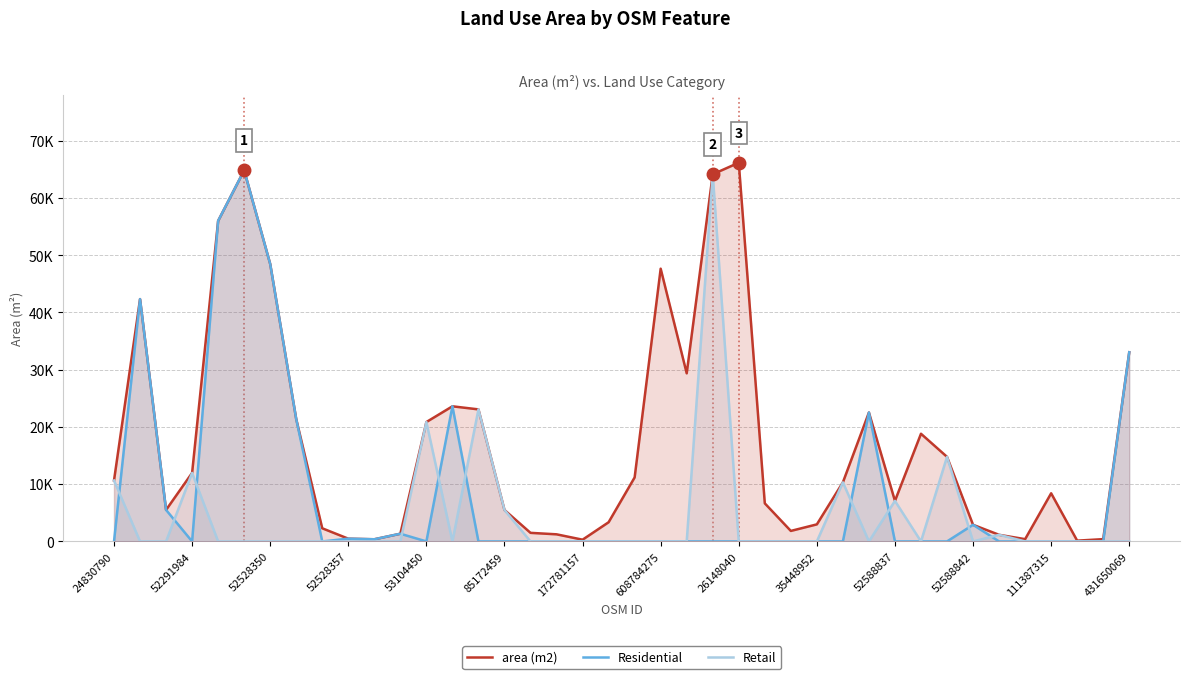

Reading right to left, transcribe all the data shown in this chart.

area (m2): 33051	401	137	8411	398	1157	2906	14778	18812	7082	22527	10320	2981	1836	6653	66166	64145	29370	47651	11182	3352	305	1243	1500	5492	23071	23607	20860	1347	378	482	2295	21373	48474	64835	56006	11971	5506	42334	10649
Residential: 33051	0	0	0	0	0	2906	0	0	0	22527	0	0	0	0	0	0	0	0	0	0	0	0	0	0	0	23607	0	1347	378	482	0	21373	48474	64835	56006	0	5506	42334	0
Retail: 0	0	0	0	0	1157	0	14778	0	7082	0	10320	0	0	0	0	64145	0	0	0	0	0	0	0	5492	23071	0	20860	0	0	0	0	0	0	0	0	11971	0	0	10649